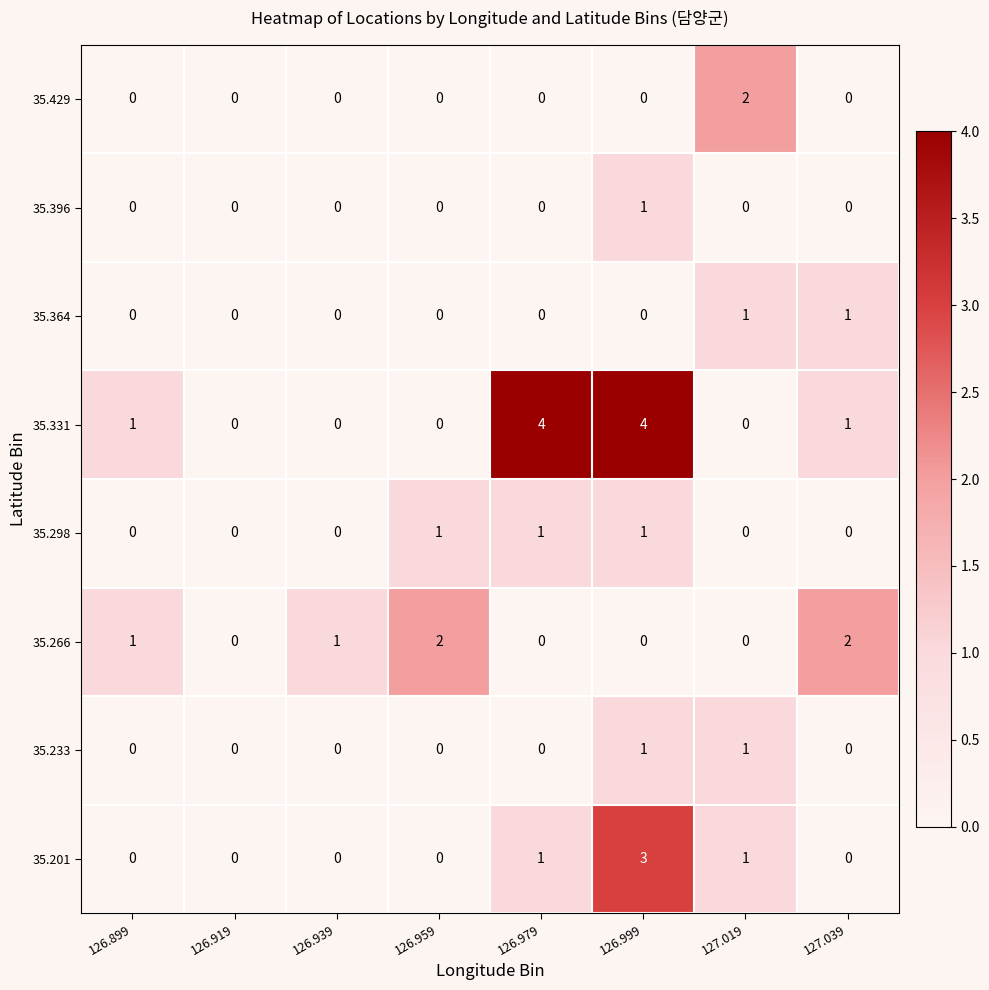

The 35.201 series shows -1 at 126.959. True or false?

False